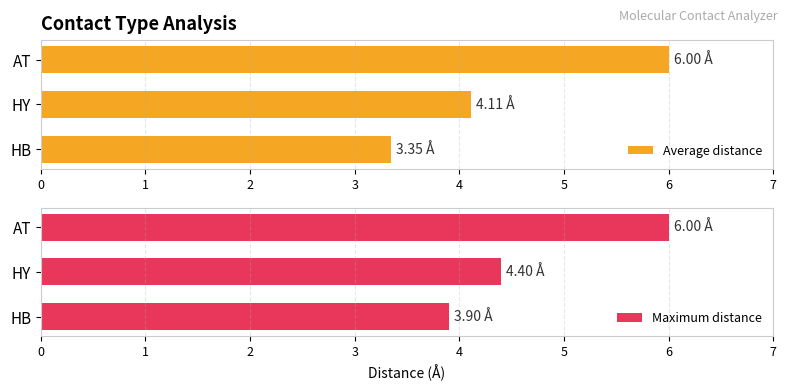

Are the bars grouped side by side (vs. stacked)?

Yes